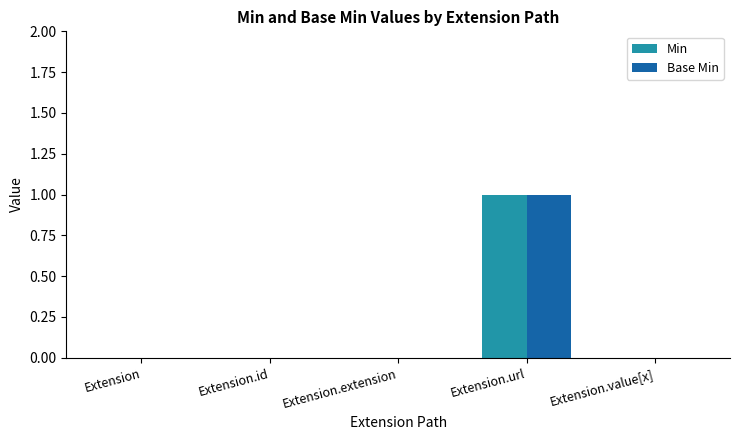

Is the value of Min at Extension.extension greater than the value of Base Min at Extension.url?

No